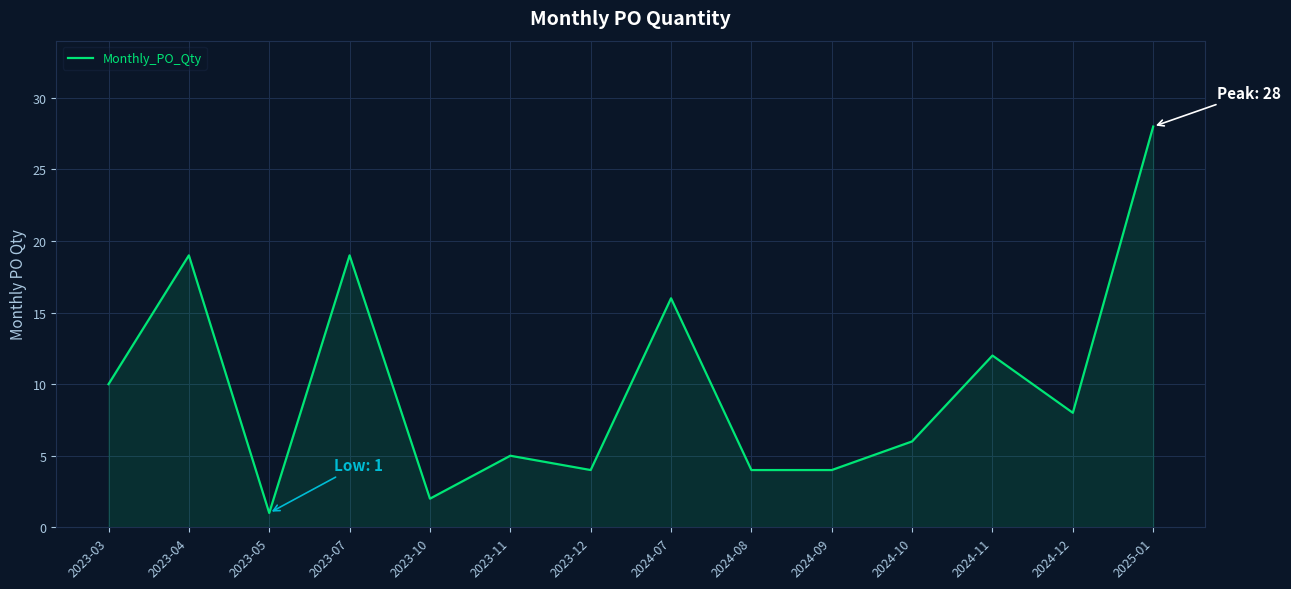

Count the number of categories in the chart.

14